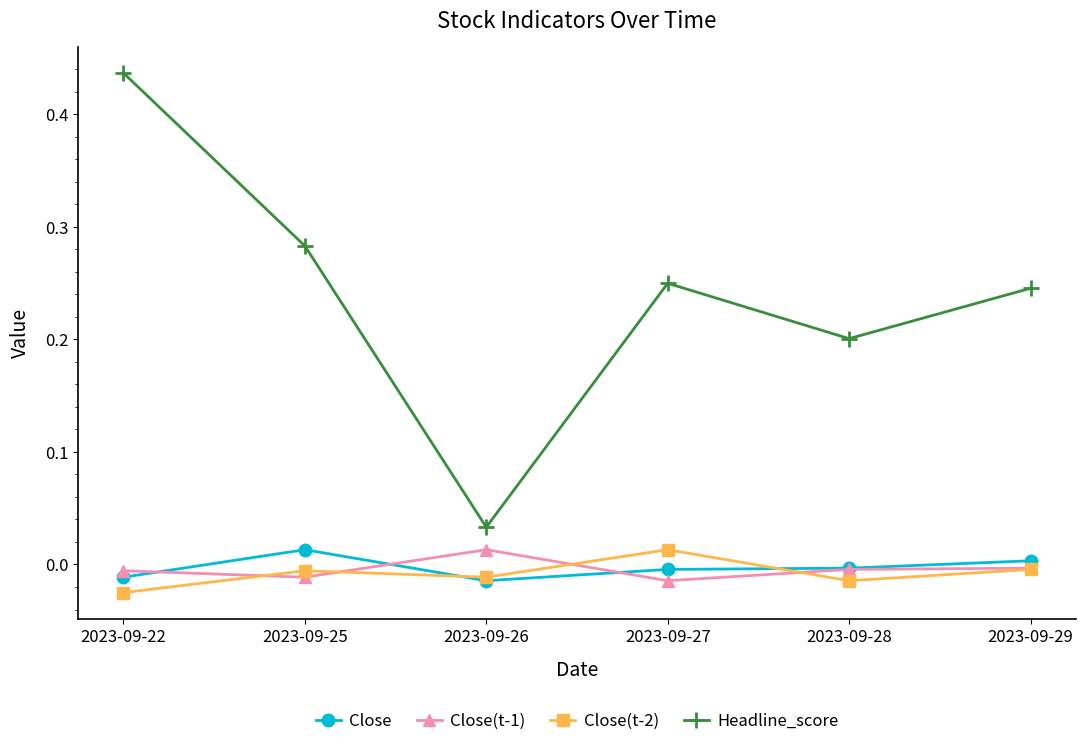

True or false: Close has a value of -0.0 at 2023-09-22.

True